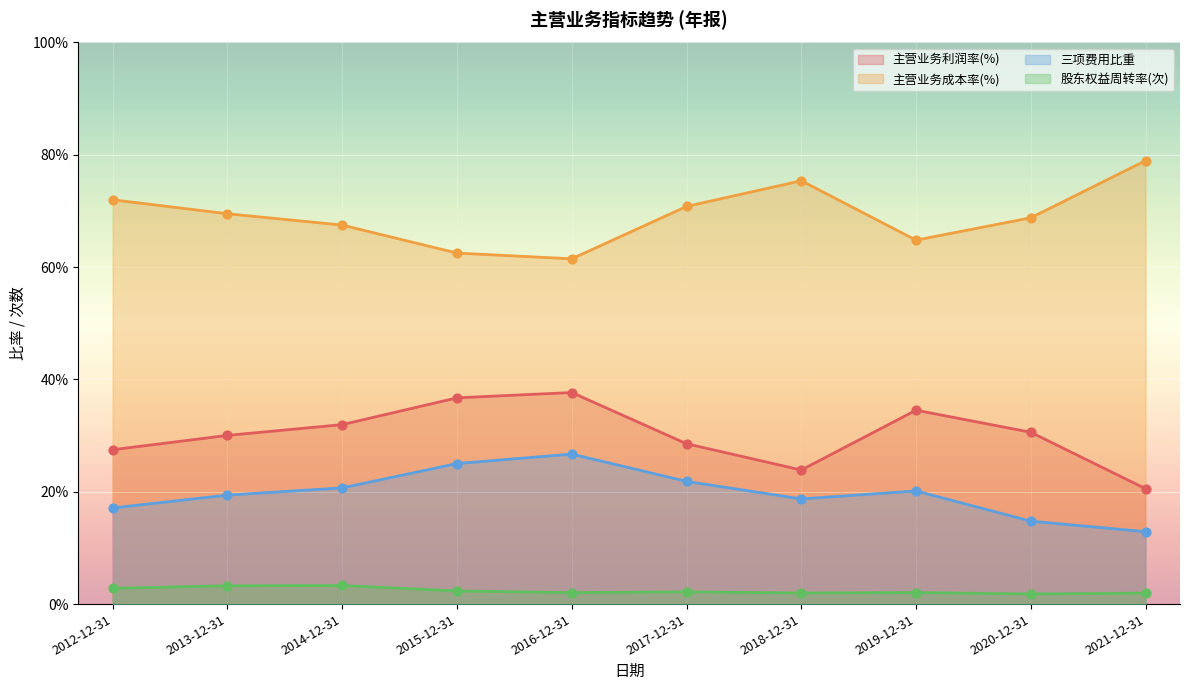

Which series has the widest spread of Y values?

主营业务成本率(%)